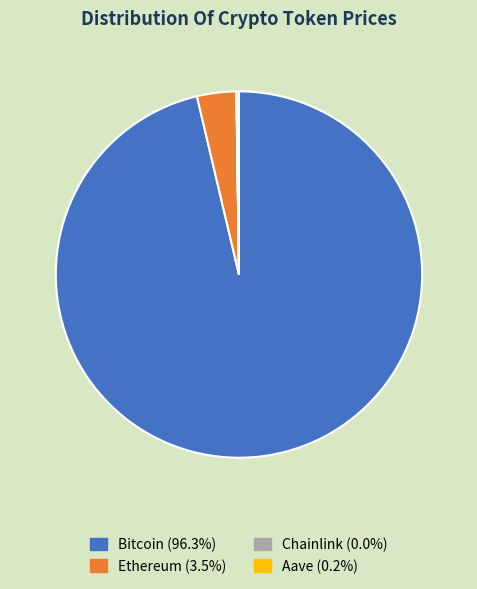

The Ethereum slice represents 3% of the pie. True or false?

True